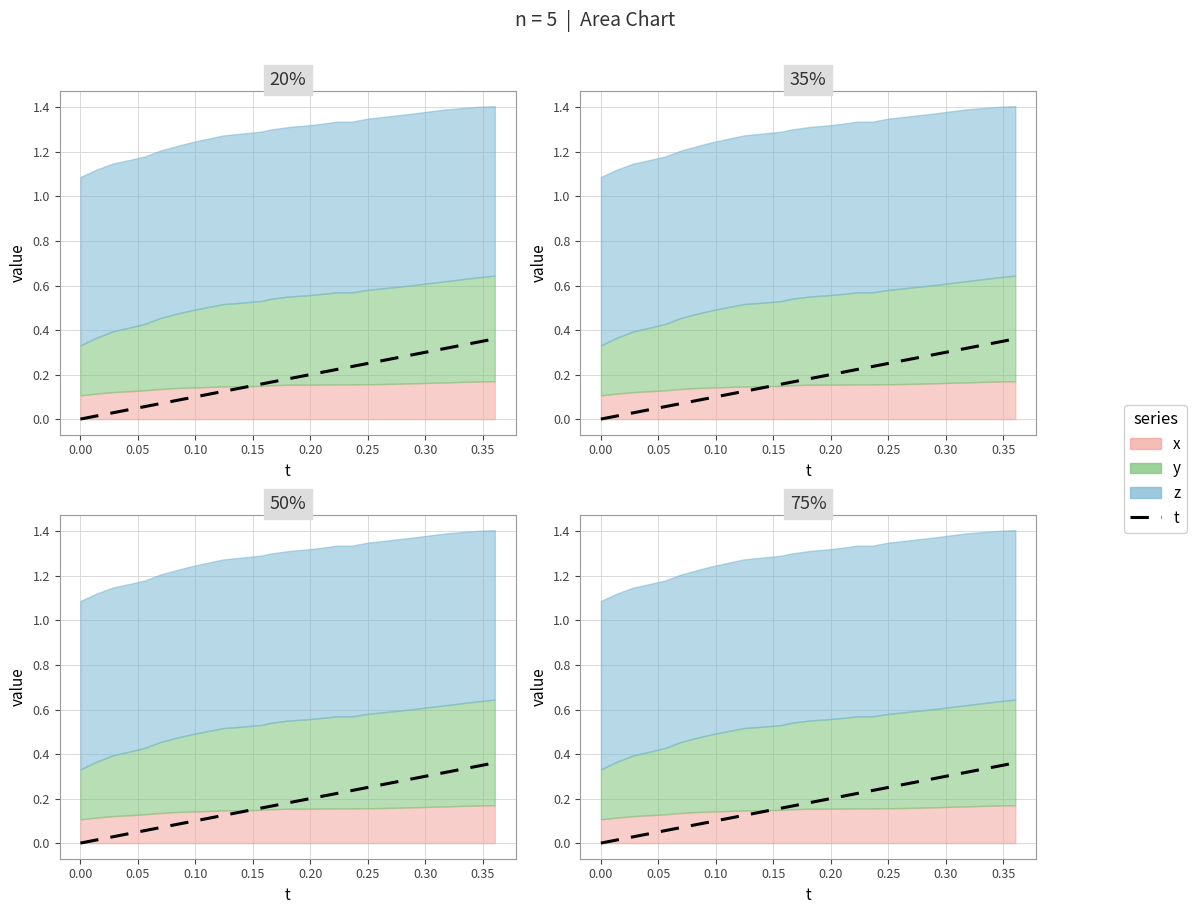

The chart shows a value of 0.2 at 19. True or false?

False